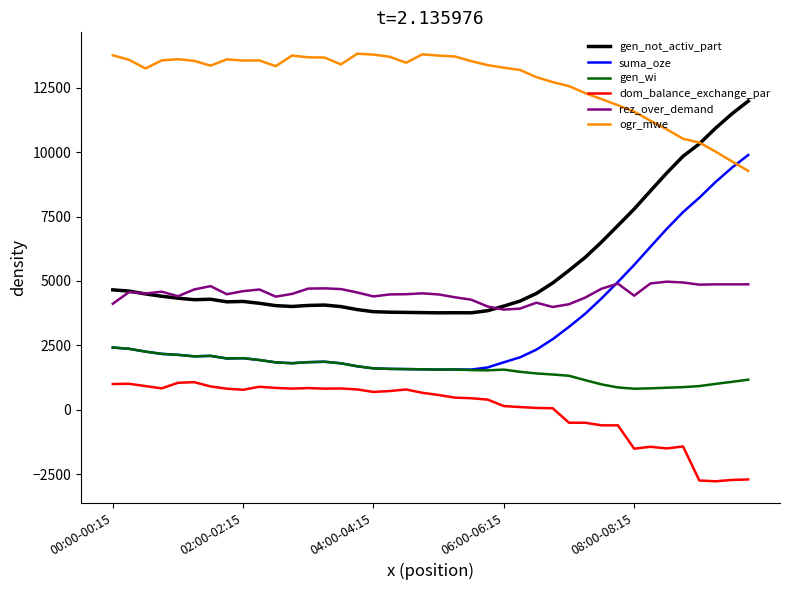

In gen_not_activ_part, how many points are higher than both neighbors (excluding endpoints)?

4